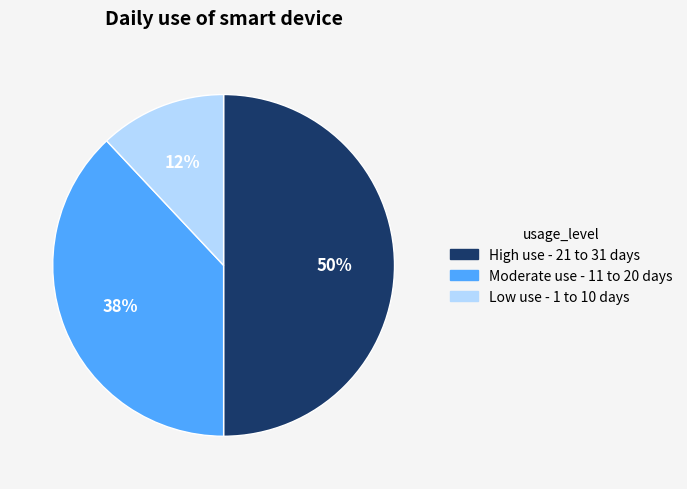

To the nearest percent, what is the difference between the largest and smallest slice percentages?

38%